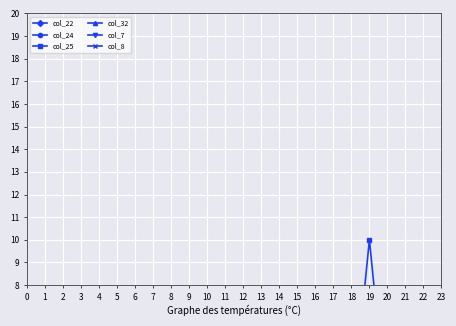

Count the number of data series in this chart.

6